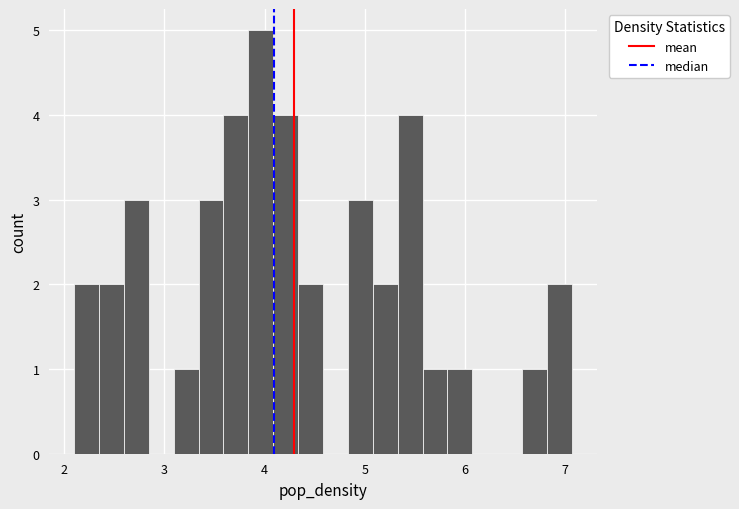

Around what value on the x-axis is the tallest bar? Give the approximate position of its centre, as read against the axis.

4.0